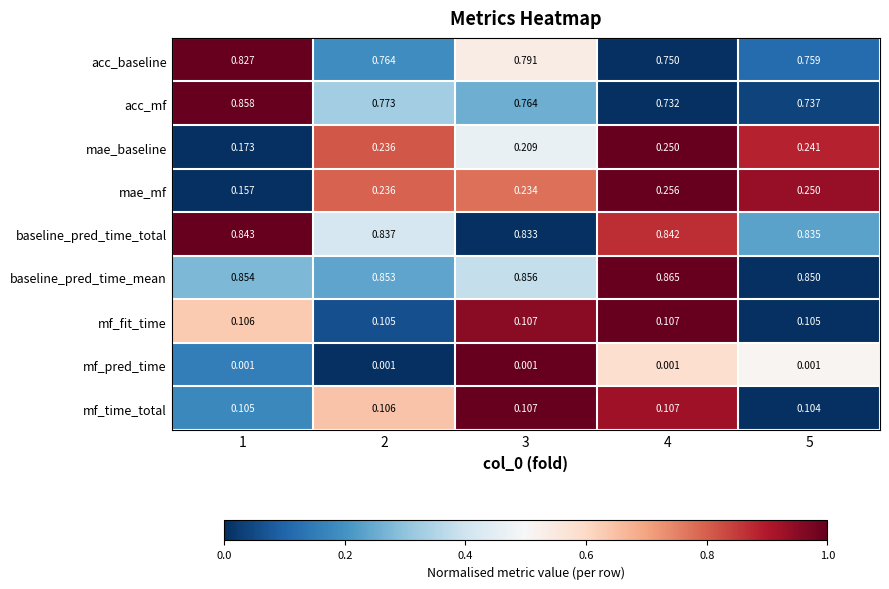

Which series has the largest range (max minus min)?

acc_mf